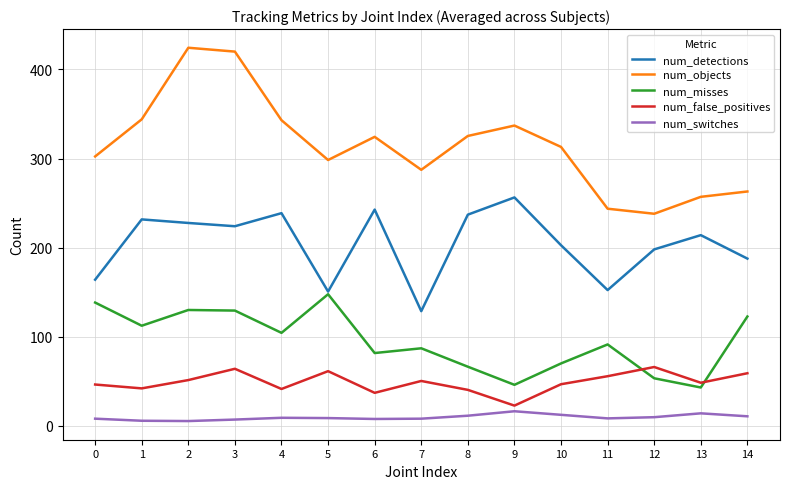

What is the lowest value of the num_false_positives series?

22.7